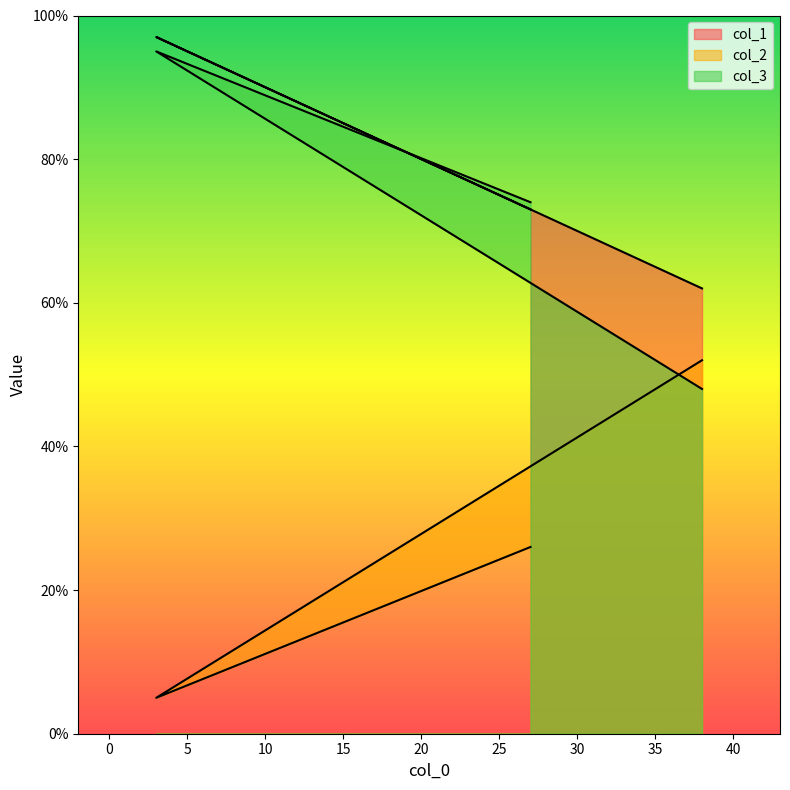

At which label does col_3 reach its peak?

3